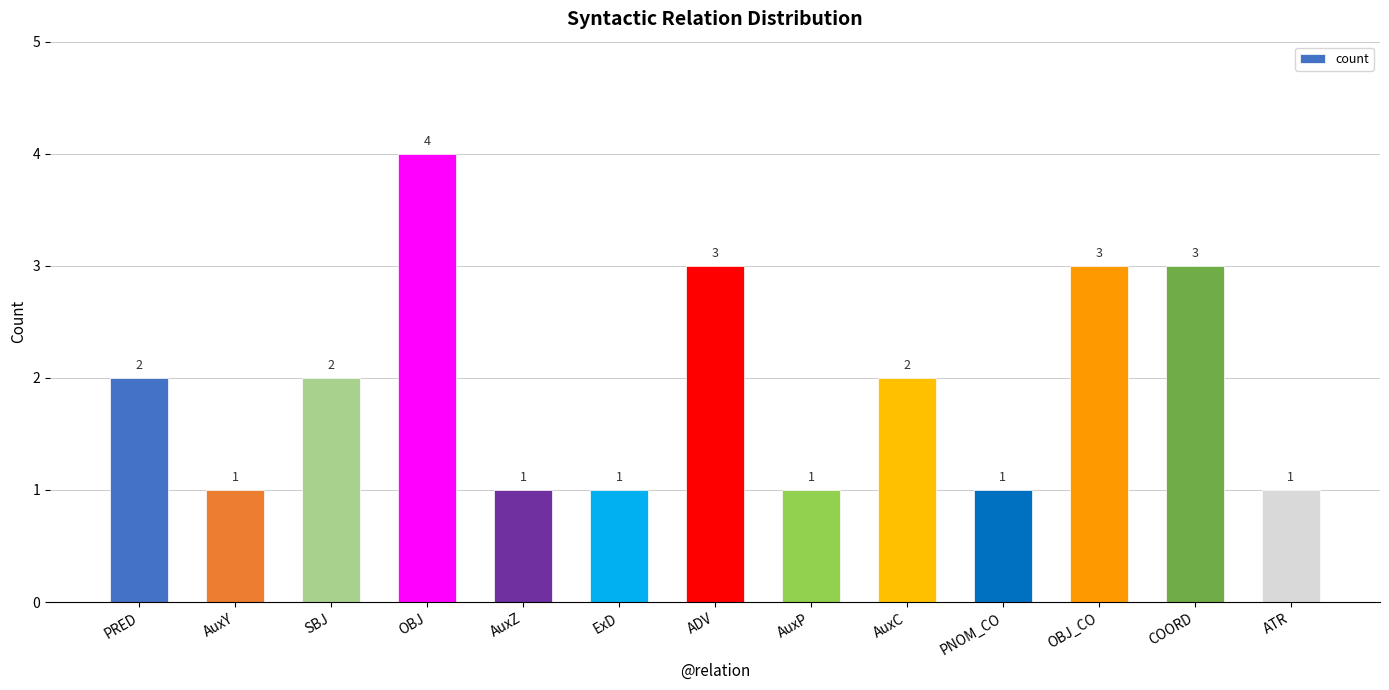

What is the maximum value shown in the chart?

4